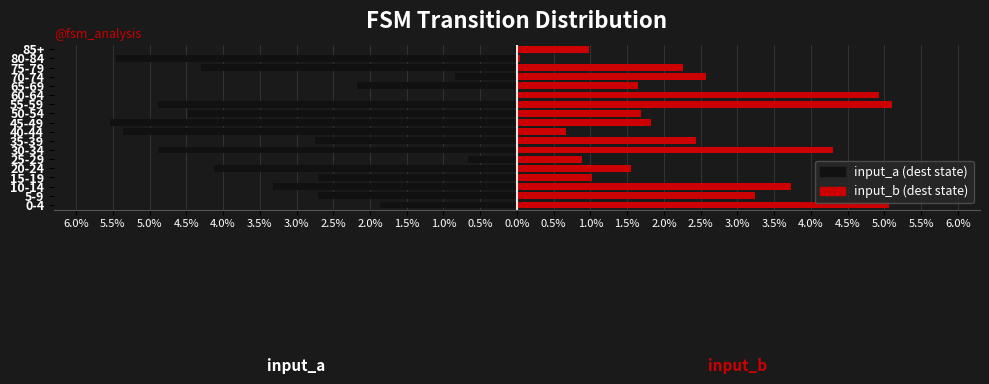

At 10-14, list the series in order from largest to smallest.

input_b, input_a